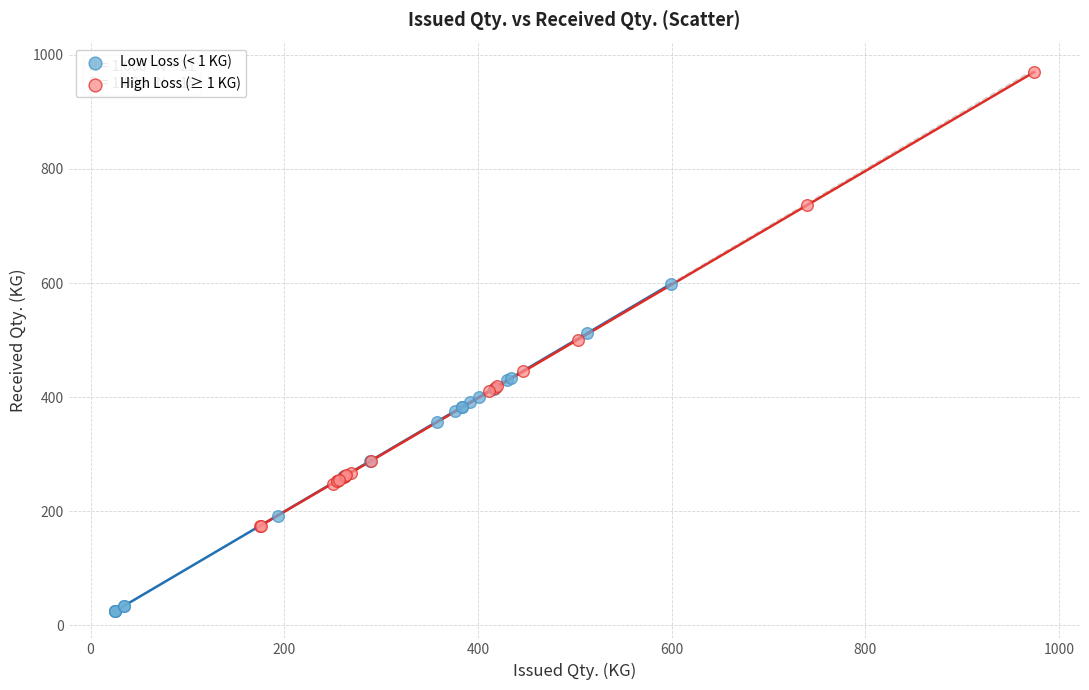

Which series reaches the maximum Y coordinate?

High Loss (≥ 1 KG)